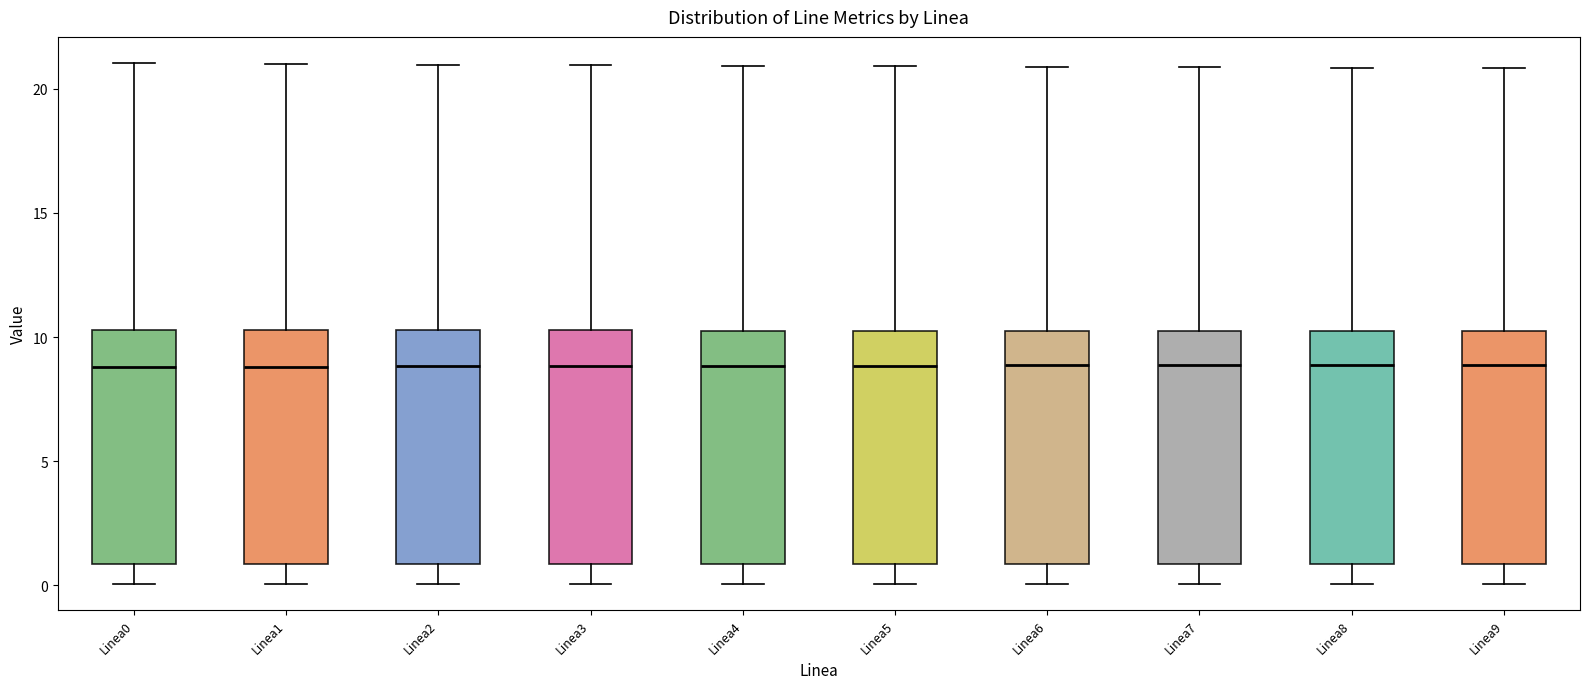

Reading left to right, transcribe this box plot: for each box, give where its median line is, the range the box spans, and where its two whiskers end, as read against the y-axis. The values are not printed on the chart, so give them approximately, as read against the axis.

Linea0: median 9.0, box 1.0 to 10.5, whiskers 0.0 to 21.0
Linea1: median 9.0, box 1.0 to 10.5, whiskers 0.0 to 21.0
Linea2: median 9.0, box 1.0 to 10.5, whiskers 0.0 to 21.0
Linea3: median 9.0, box 1.0 to 10.5, whiskers 0.0 to 21.0
Linea4: median 9.0, box 1.0 to 10.5, whiskers 0.0 to 21.0
Linea5: median 9.0, box 1.0 to 10.5, whiskers 0.0 to 21.0
Linea6: median 9.0, box 1.0 to 10.5, whiskers 0.0 to 21.0
Linea7: median 9.0, box 1.0 to 10.0, whiskers 0.0 to 21.0
Linea8: median 9.0, box 1.0 to 10.0, whiskers 0.0 to 21.0
Linea9: median 9.0, box 1.0 to 10.0, whiskers 0.0 to 21.0